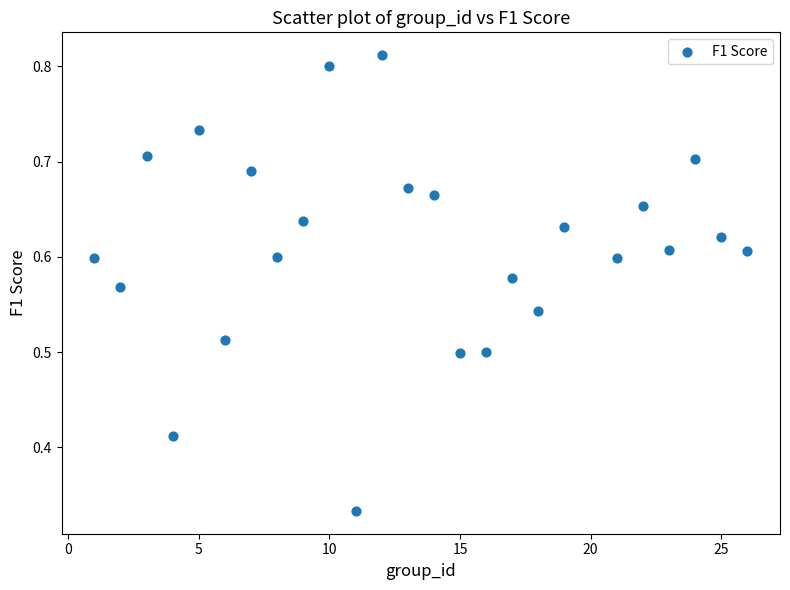

What is the range of X values (max minus min)?

25.0